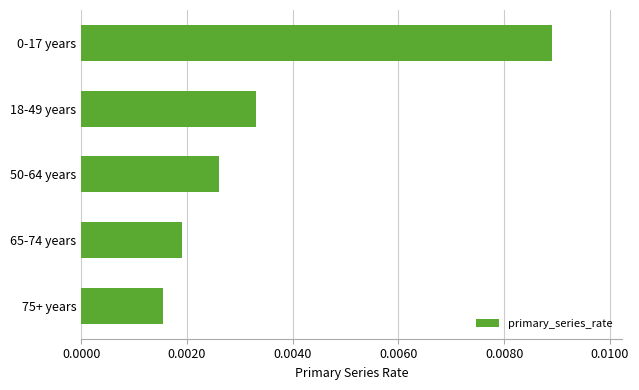

How many values are between 0 and 1?

5